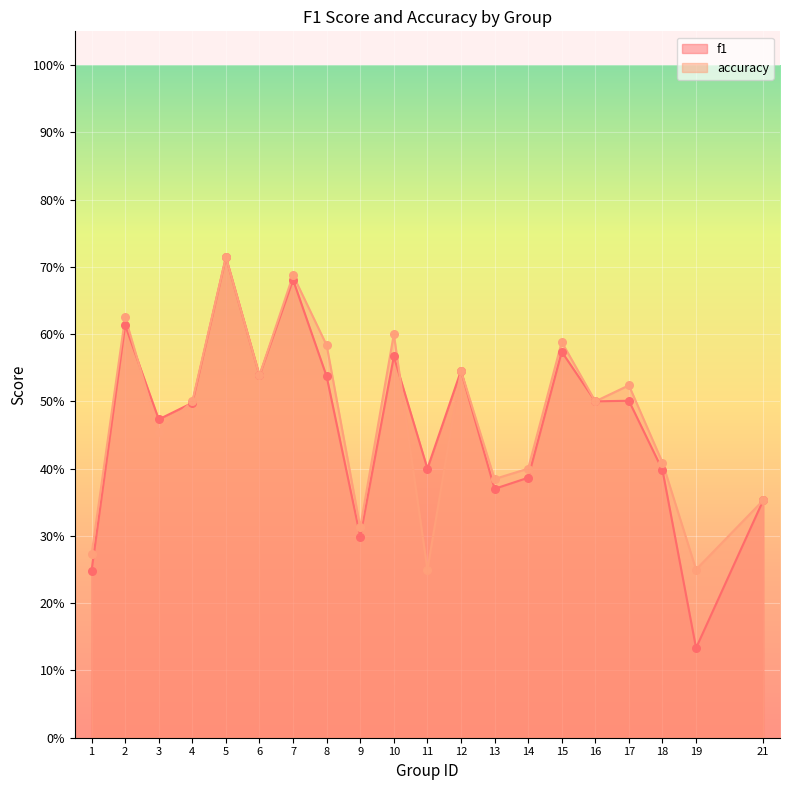

At which category is the sum across all series the highest?

5